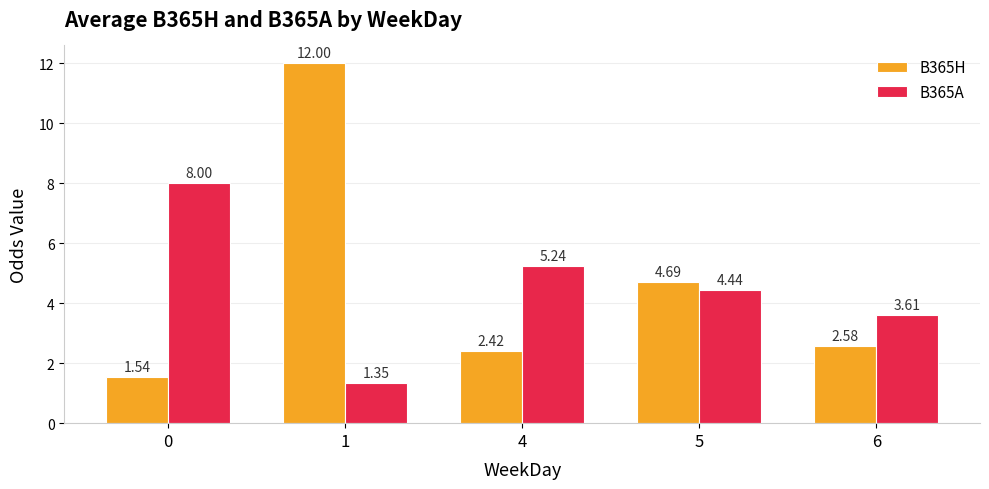

How many bars are there in total?

10